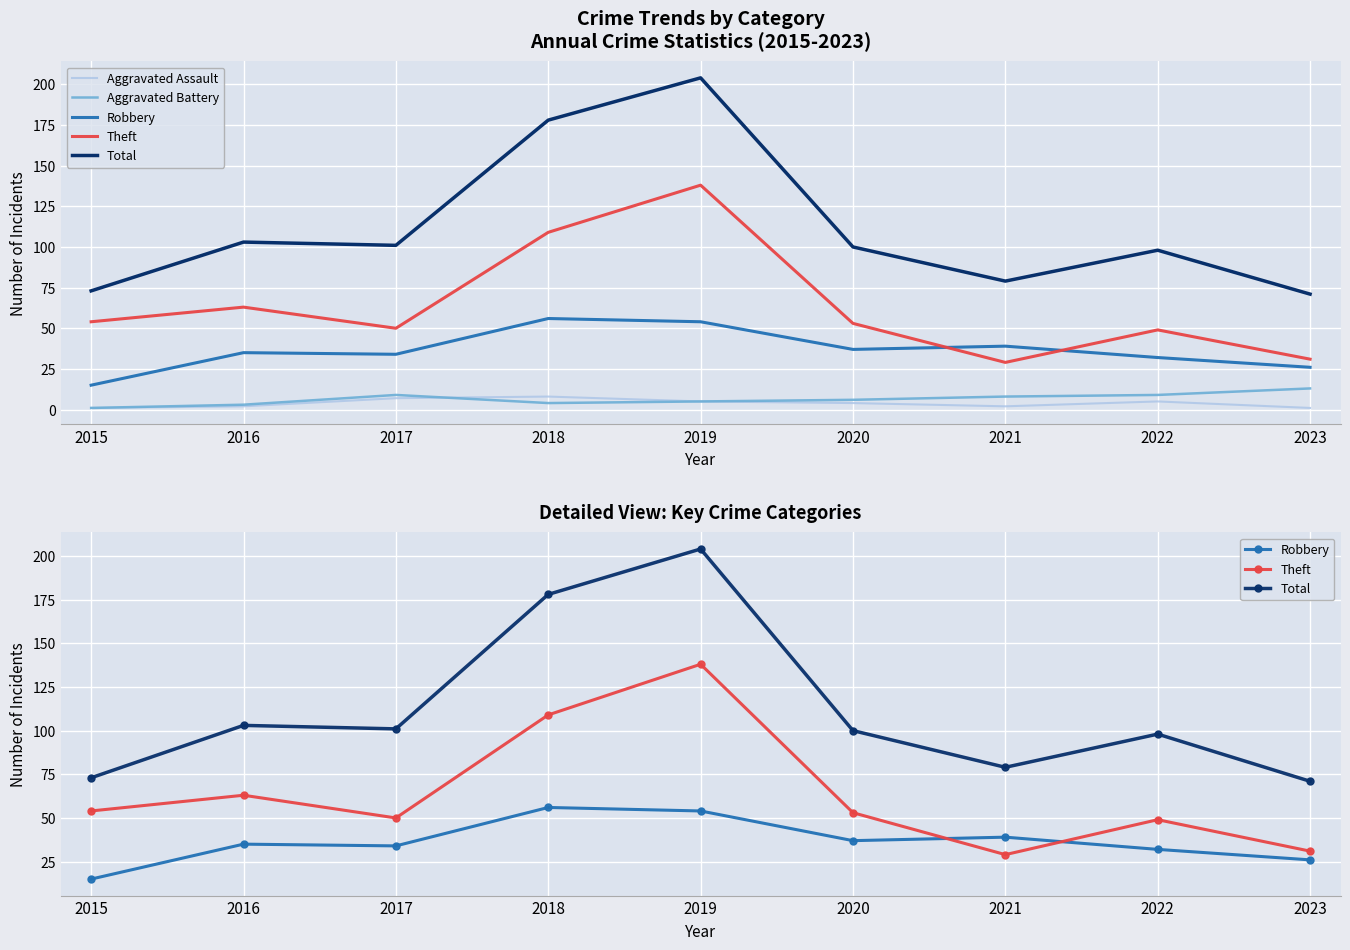

The Aggravated Assault series shows 8 at 2018. True or false?

True